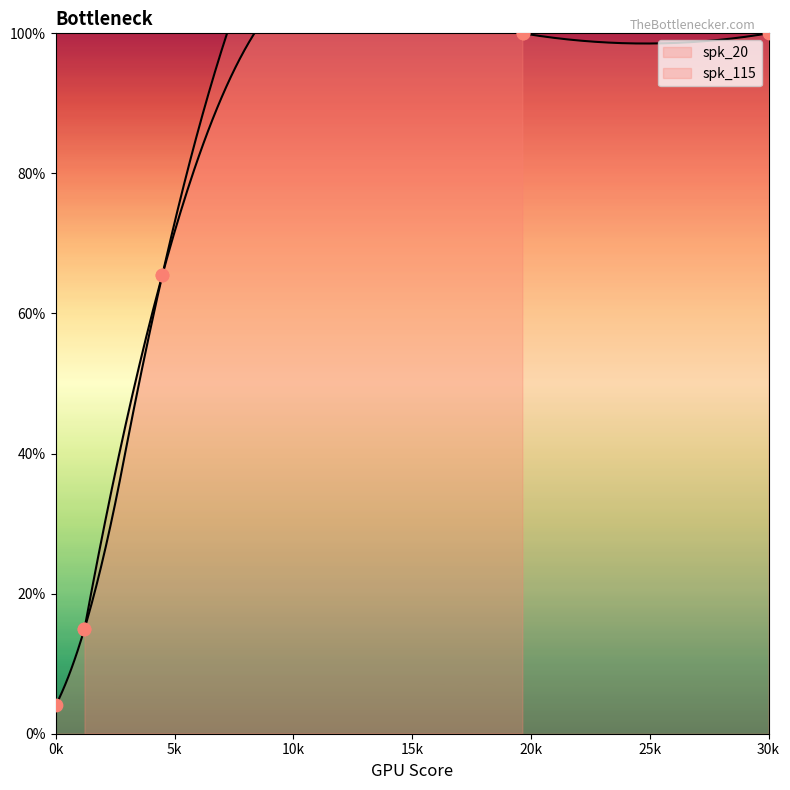

What is the change in value from 1.21 to 19.66?

+0.9